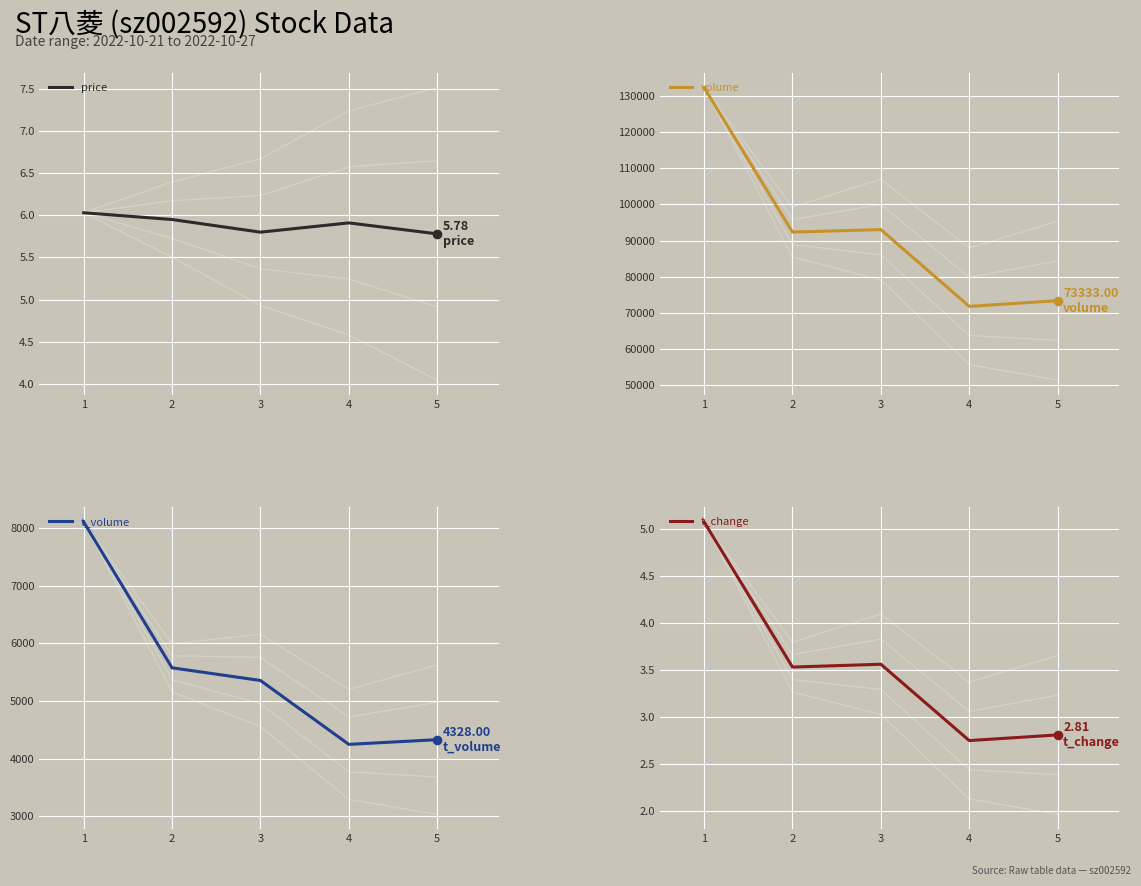

Which series has the largest total across all categories?

volume